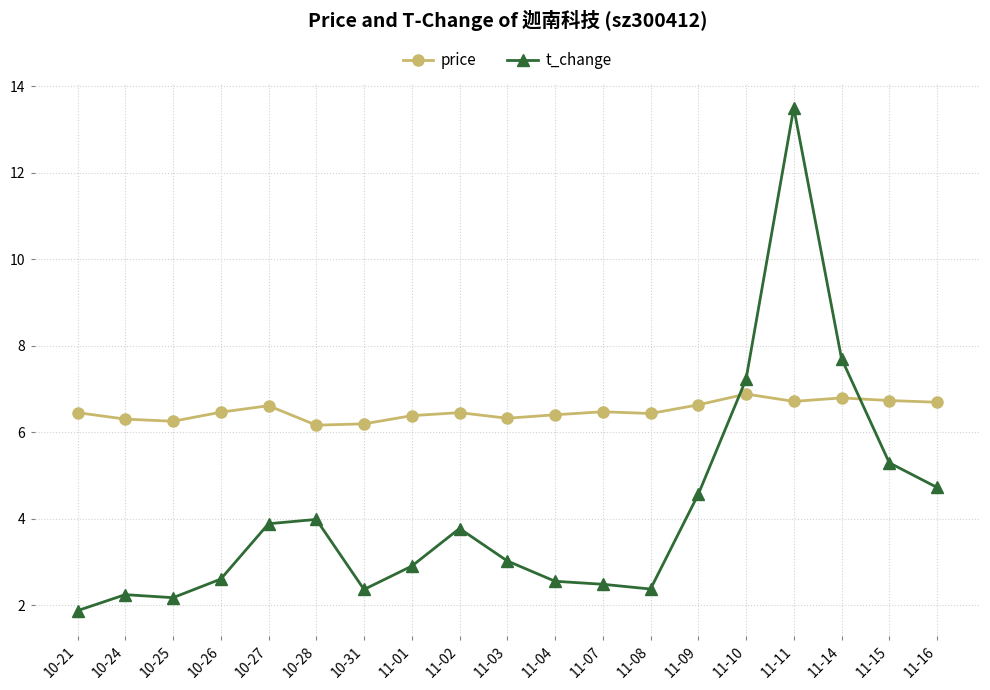

What value does the price series have at 11-03?

6.3